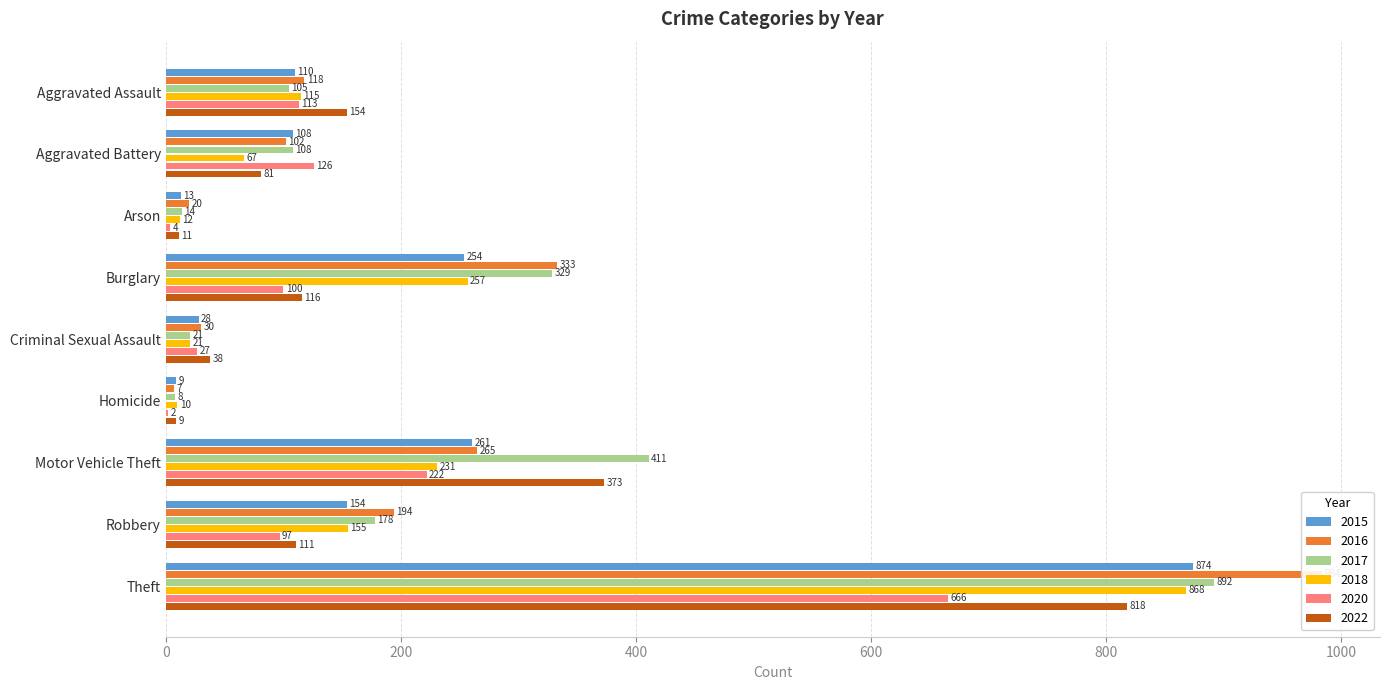

Which label corresponds to the largest value in the chart?

Theft